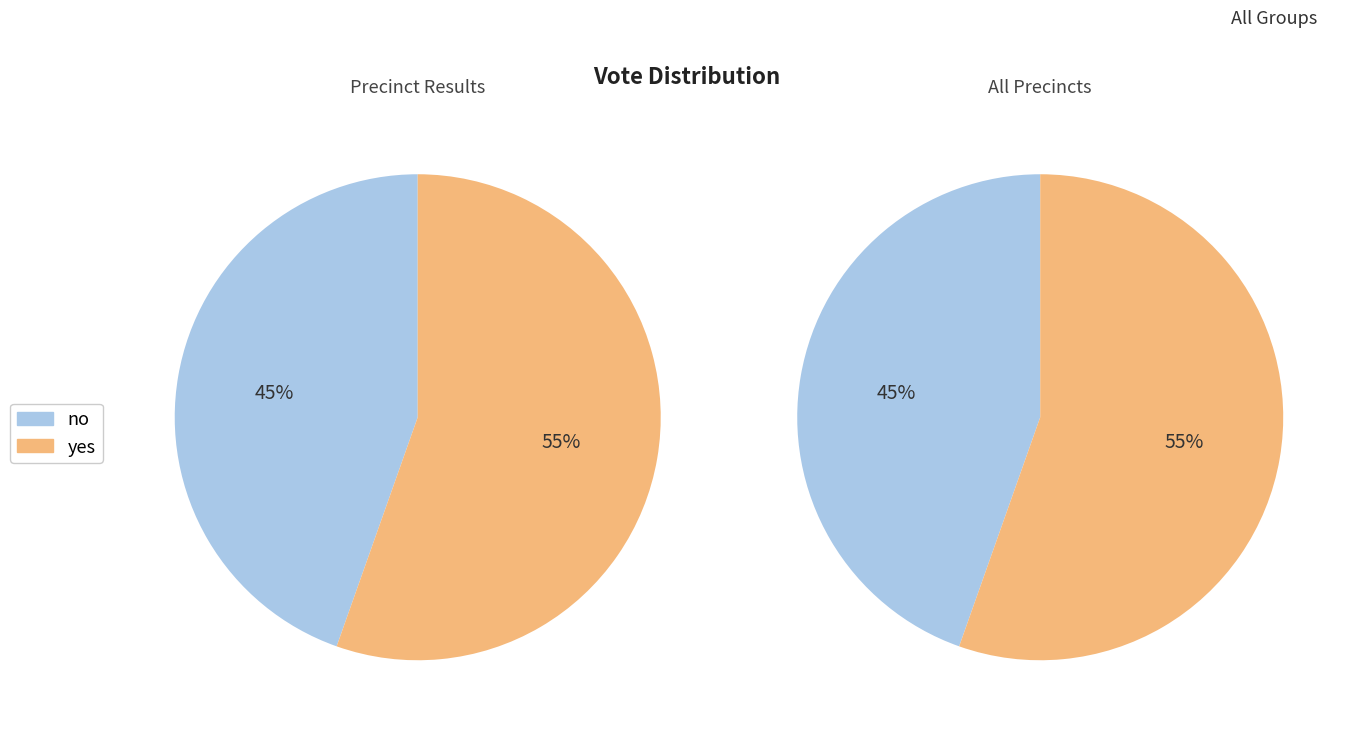

To the nearest percent, what portion does no represent?

45%